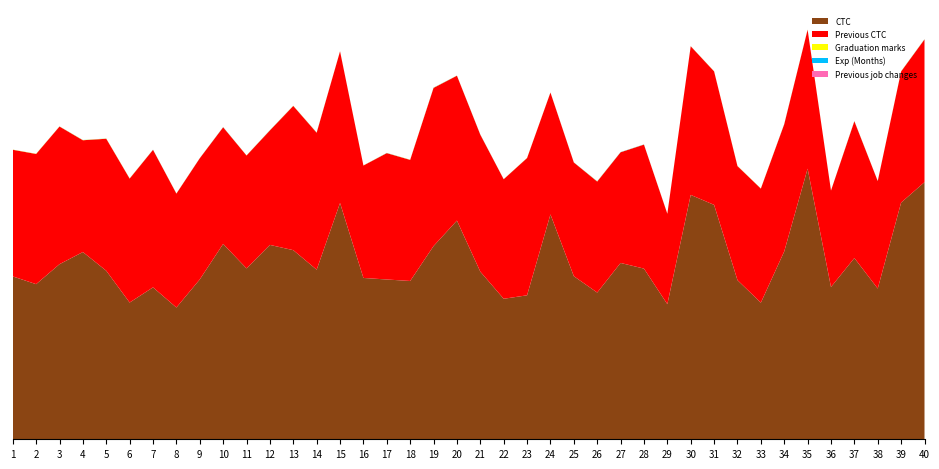

Reading left to right, list all the values displayed in this chart.

CTC: 71406.6	68005.9	76764.0	82092.4	73878.1	59950.9	66602.3	57768.4	70083.3	85648.5	74914.1	85219.4	82910.9	74350.1	103595.8	70729.6	70051.9	69403.5	84710.5	95879.9	73487.1	61598.0	63119.8	98586.8	71502.6	64320.7	77310.2	74825.2	59230.4	107138.1	102763.6	69764.5	59889.1	82356.4	118651.9	66762.3	79454.7	66079.9	103774.3	112716.4
Previous CTC: 55523.0	57081.0	60347.0	49010.0	57879.0	54340.0	60298.0	49944.0	53124.0	51141.0	49497.0	50197.0	63234.0	60059.0	66487.0	49292.0	55400.0	53089.0	69345.0	63508.0	60057.0	52402.0	60180.0	53422.0	49857.0	48682.0	48516.0	54363.0	39636.0	65172.0	58529.0	50011.0	50020.0	55764.0	60894.0	42259.0	59978.0	47129.0	57485.0	62593.0
Graduation marks: 66.0	84.0	52.0	81.0	74.0	73.0	42.0	56.0	40.0	47.0	50.0	66.0	73.0	71.0	50.0	49.0	48.0	72.0	79.0	48.0	61.0	35.0	68.0	44.0	37.0	82.0	37.0	44.0	43.0	44.0	65.0	72.0	75.0	64.0	80.0	37.0	75.0	41.0	77.0	71.0
Exp (Months): 19.0	18.0	28.0	33.0	32.0	31.0	46.0	37.0	37.0	60.0	25.0	62.0	23.0	56.0	27.0	19.0	52.0	23.0	56.0	30.0	60.0	30.0	18.0	34.0	37.0	59.0	63.0	55.0	23.0	31.0	22.0	18.0	19.0	63.0	28.0	19.0	62.0	26.0	35.0	60.0
Previous job changes: 3.0	1.0	2.0	2.0	4.0	4.0	1.0	2.0	4.0	1.0	1.0	2.0	4.0	2.0	1.0	4.0	4.0	2.0	3.0	1.0	1.0	3.0	2.0	4.0	3.0	3.0	2.0	3.0	3.0	1.0	1.0	2.0	4.0	2.0	4.0	4.0	2.0	1.0	1.0	3.0